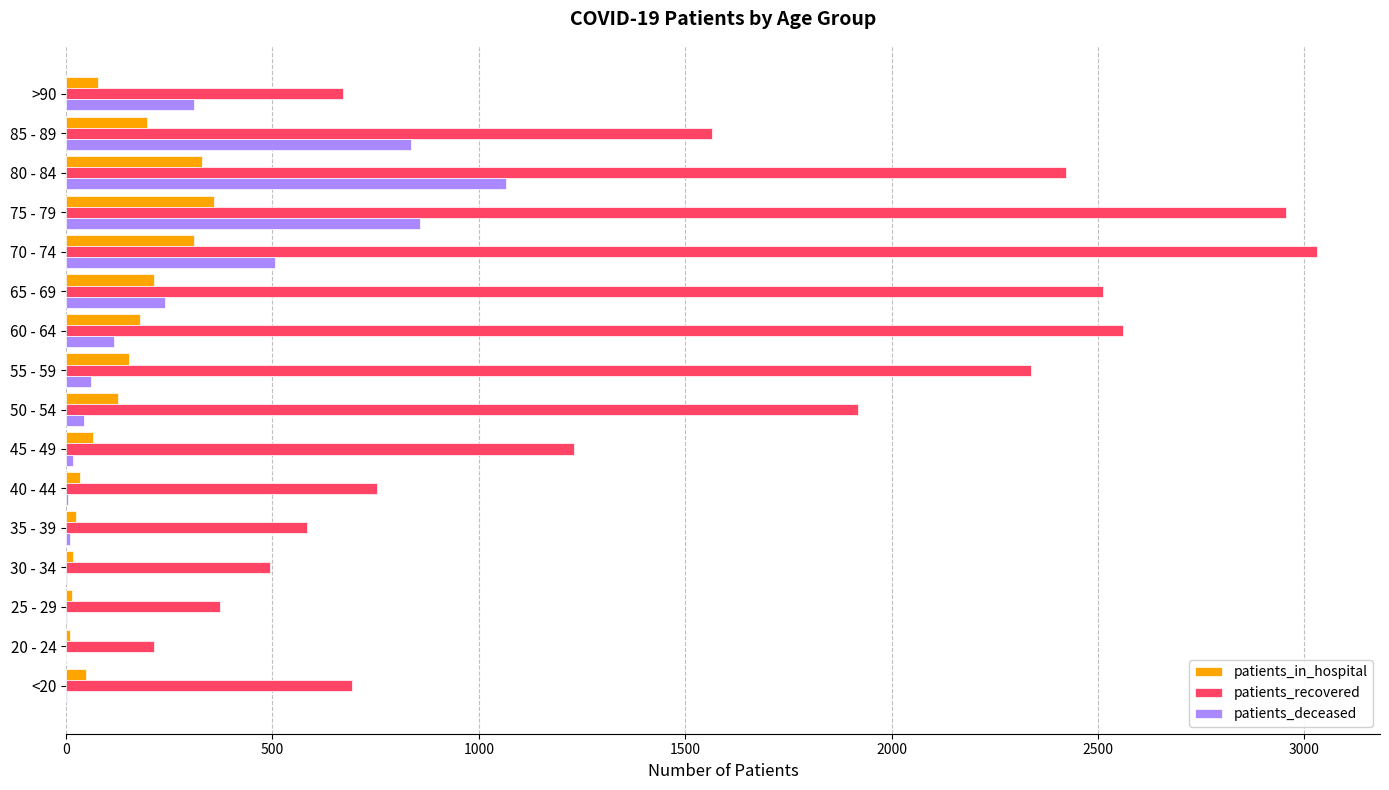

At which label does patients_in_hospital reach its peak?

75 - 79